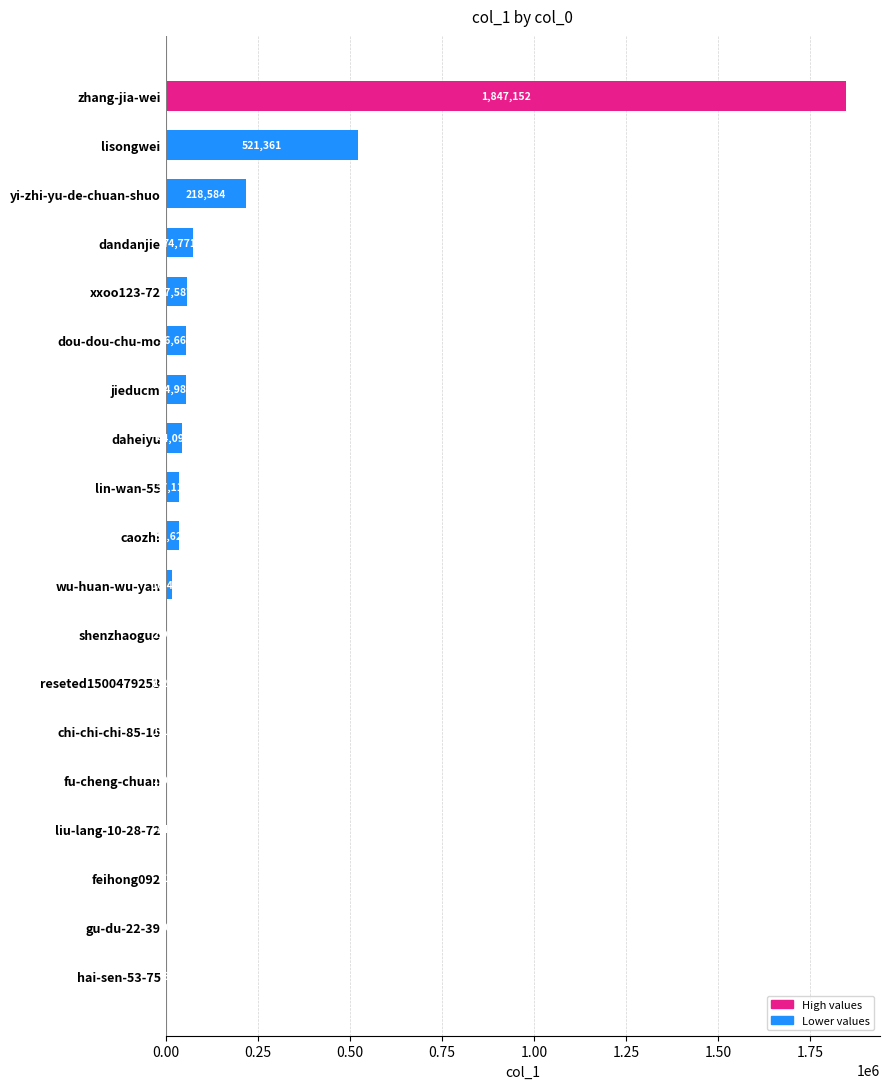

The chart shows a value of 37119 at lin-wan-55. True or false?

True